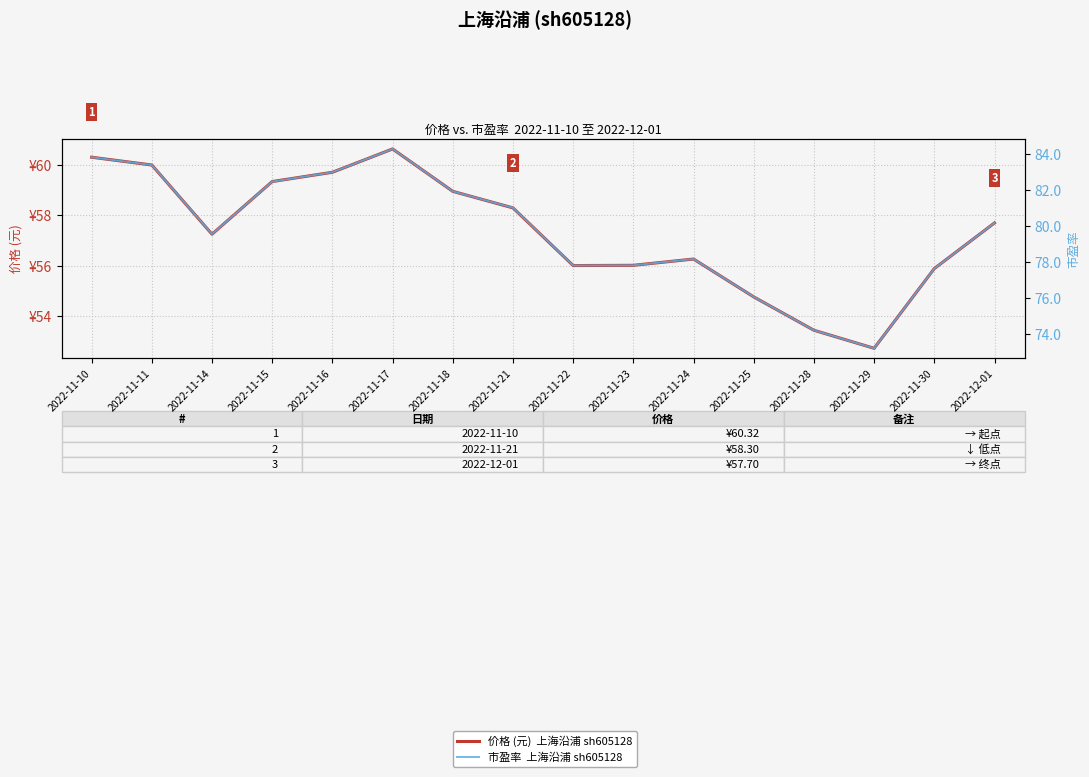

Reading left to right, transcribe all the data shown in this chart.

价格 (元)  上海沿浦 sh605128: 2022-11-10=60.3	2022-11-11=60.0	2022-11-14=57.2	2022-11-15=59.4	2022-11-16=59.7	2022-11-17=60.6	2022-11-18=59.0	2022-11-21=58.3	2022-11-22=56.0	2022-11-23=56.0	2022-11-24=56.3	2022-11-25=54.8	2022-11-28=53.4	2022-11-29=52.7	2022-11-30=55.9	2022-12-01=57.7
市盈率  上海沿浦 sh605128: 2022-11-10=83.8	2022-11-11=83.4	2022-11-14=79.5	2022-11-15=82.5	2022-11-16=83.0	2022-11-17=84.3	2022-11-18=81.9	2022-11-21=81.0	2022-11-22=77.8	2022-11-23=77.8	2022-11-24=78.2	2022-11-25=76.1	2022-11-28=74.2	2022-11-29=73.2	2022-11-30=77.6	2022-12-01=80.2